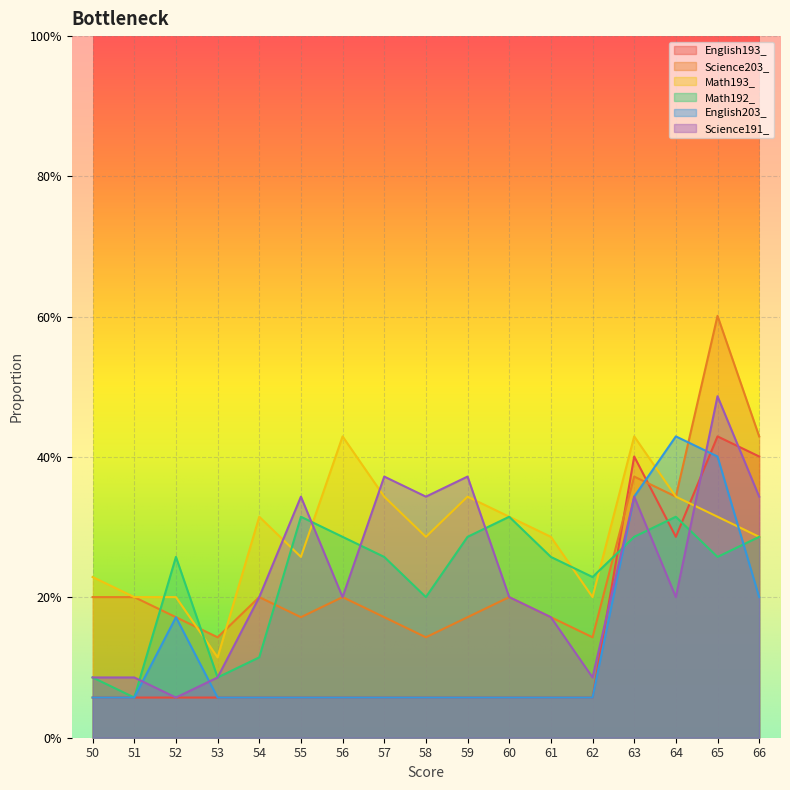

Rank the series by their maximum value, from lowest to highest.

Math192_, English193_, Math193_, English203_, Science191_, Science203_